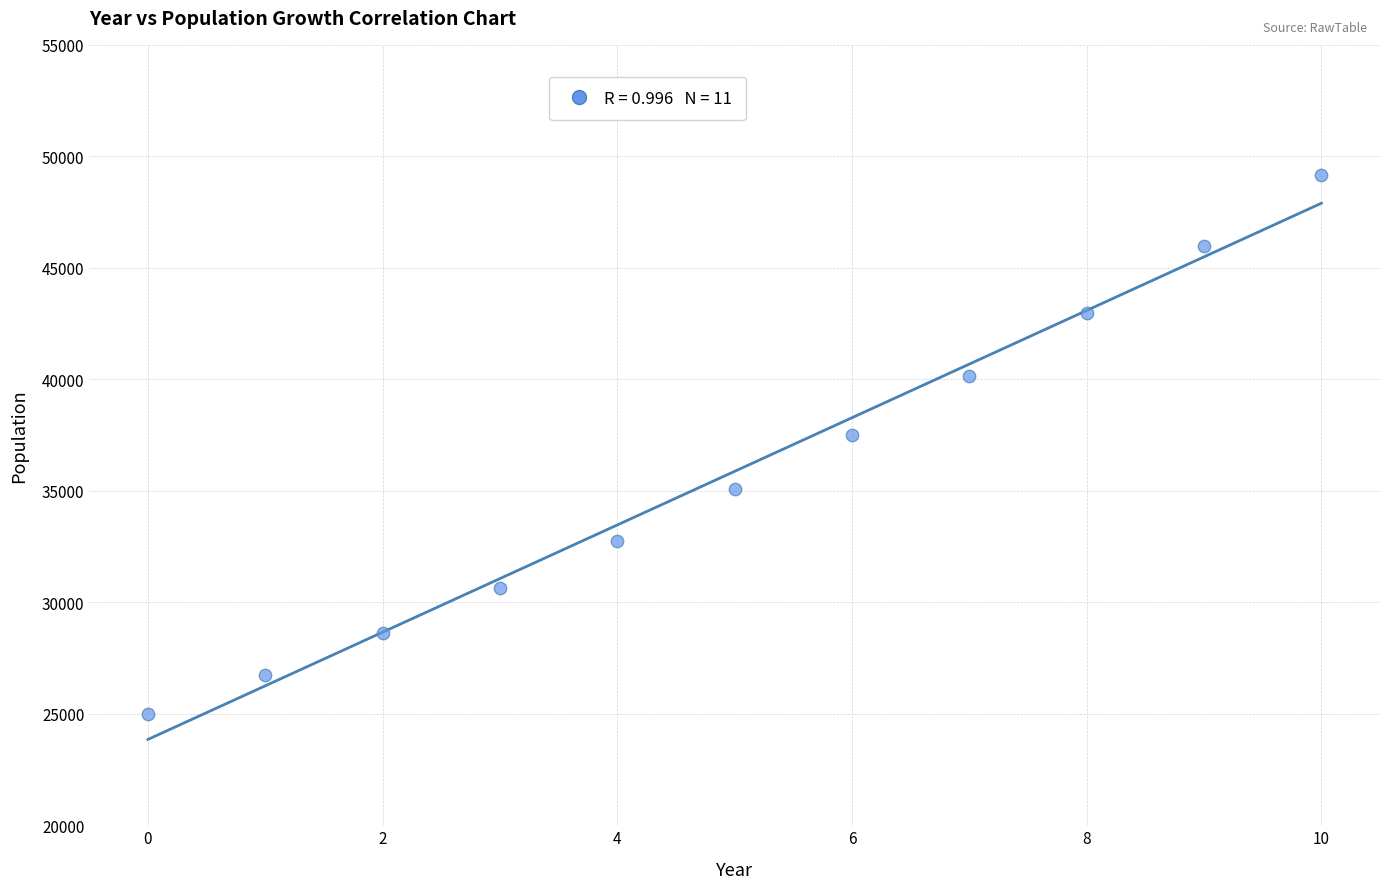

What is the average Y value?

35871.8